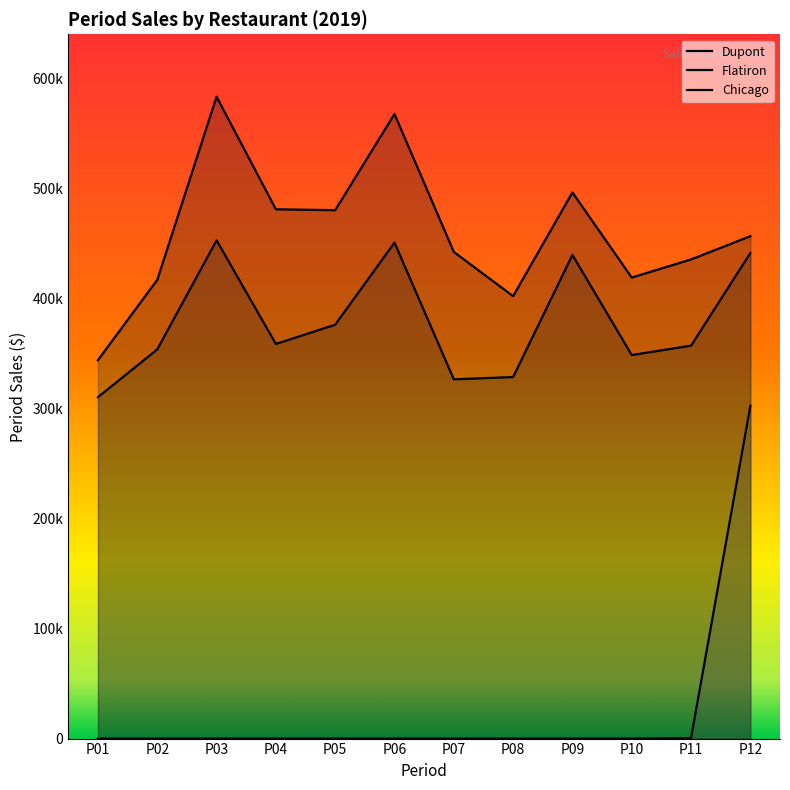

Reading left to right, extract all data points from this chart.

Dupont: P01=343933	P02=416842	P03=583244	P04=480957	P05=480162	P06=567541	P07=442244	P08=402040	P09=496281	P10=418942	P11=435402	P12=456515
Flatiron: P01=310237	P02=353670	P03=452780	P04=358599	P05=376081	P06=450682	P07=326445	P08=328531	P09=439501	P10=348533	P11=357025	P12=441236
Chicago: P01=0	P02=0	P03=0	P04=0	P05=0	P06=0	P07=0	P08=0	P09=0	P10=0	P11=459	P12=302359